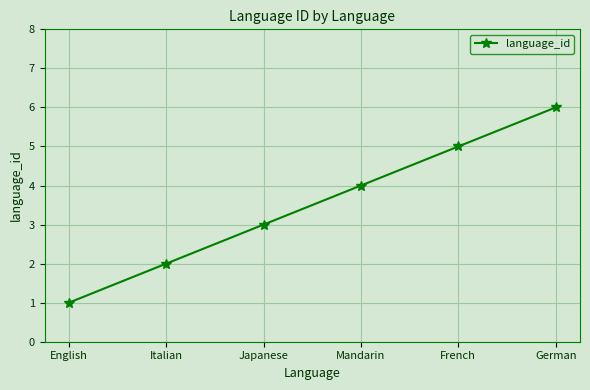

At which label is the value closest to 3?

Japanese